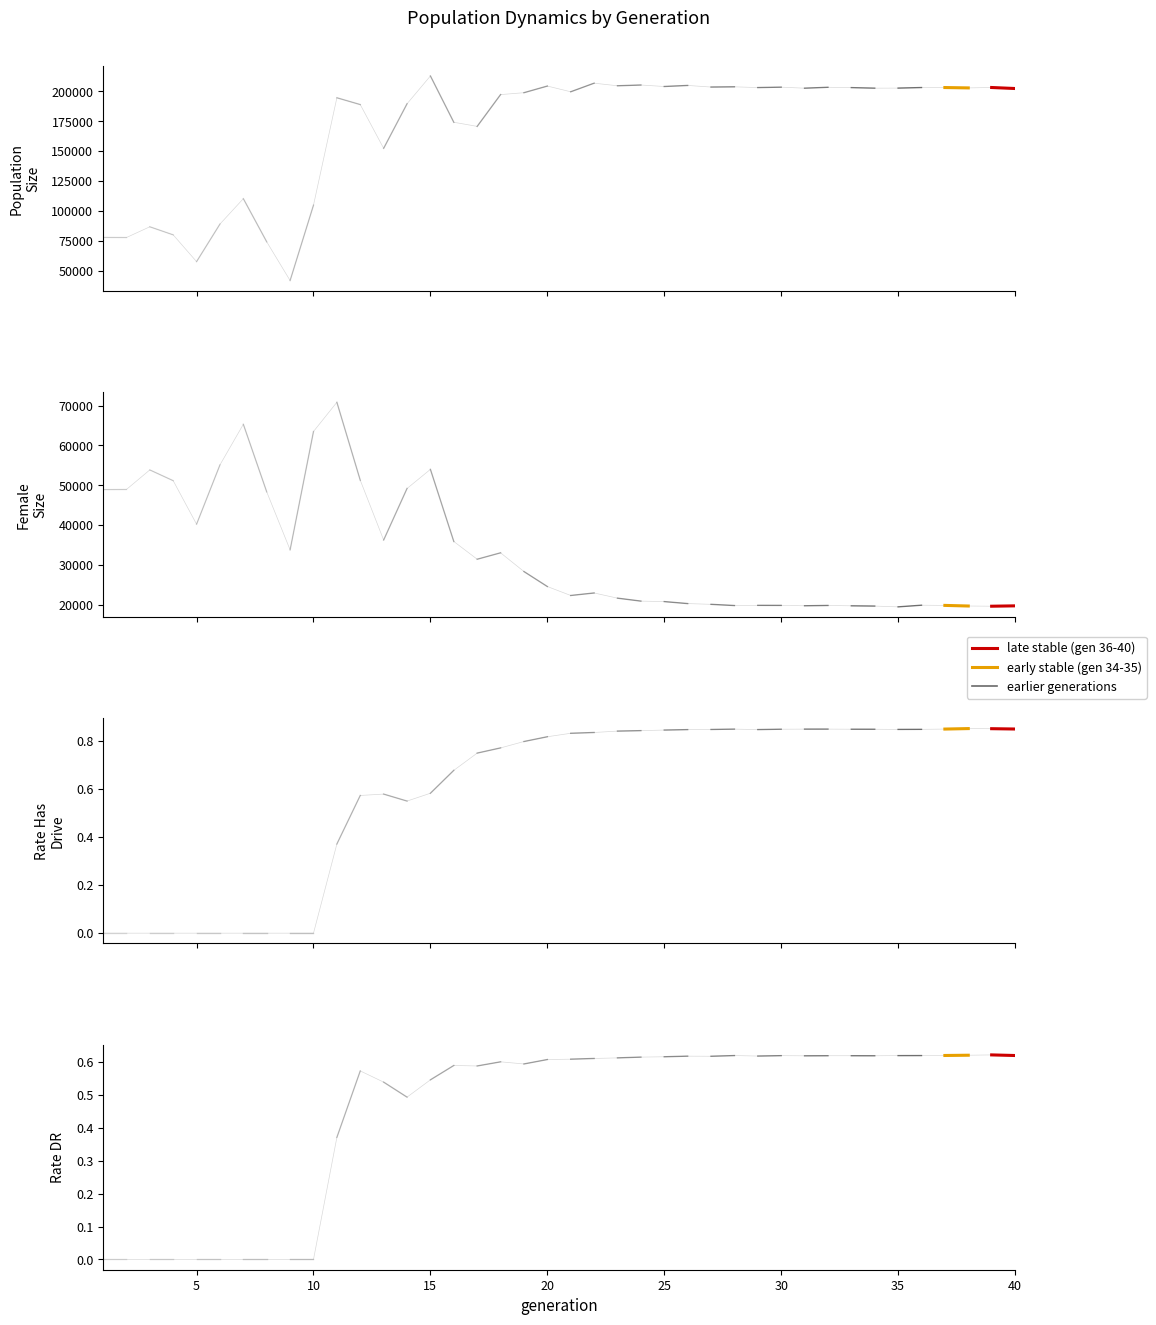

Reading left to right, extract all data points from this chart.

size: 78071.0	77963.0	86929.0	80204.0	57857.0	89190.0	110395.0	74382.0	42085.0	104960.0	194572.0	188887.0	152388.0	189538.0	212773.0	174125.0	170707.0	197218.0	198800.0	204339.0	199576.0	206743.0	204576.0	205212.0	203977.0	204850.0	203517.0	203713.0	203082.0	203422.0	202563.0	203320.0	203048.0	202586.0	202638.0	203111.0	203108.0	202798.0	203138.0	202290.0
rate_has_drive: 0.0	0.0	0.0	0.0	0.0	0.0	0.0	0.0	0.0	0.0	0.4	0.6	0.6	0.5	0.6	0.7	0.7	0.8	0.8	0.8	0.8	0.8	0.8	0.8	0.8	0.8	0.8	0.8	0.8	0.8	0.8	0.8	0.8	0.8	0.8	0.8	0.8	0.8	0.8	0.8
female_size: 48902.0	48945.0	53858.0	51157.0	40223.0	55120.0	65327.0	48345.0	33775.0	63511.0	70853.0	51264.0	36248.0	49191.0	53998.0	35886.0	31426.0	33037.0	28332.0	24568.0	22320.0	22949.0	21648.0	20906.0	20785.0	20285.0	20097.0	19792.0	19843.0	19829.0	19737.0	19814.0	19723.0	19659.0	19462.0	19877.0	19828.0	19675.0	19623.0	19716.0
rate_dr: 0.0	0.0	0.0	0.0	0.0	0.0	0.0	0.0	0.0	0.0	0.4	0.6	0.5	0.5	0.5	0.6	0.6	0.6	0.6	0.6	0.6	0.6	0.6	0.6	0.6	0.6	0.6	0.6	0.6	0.6	0.6	0.6	0.6	0.6	0.6	0.6	0.6	0.6	0.6	0.6